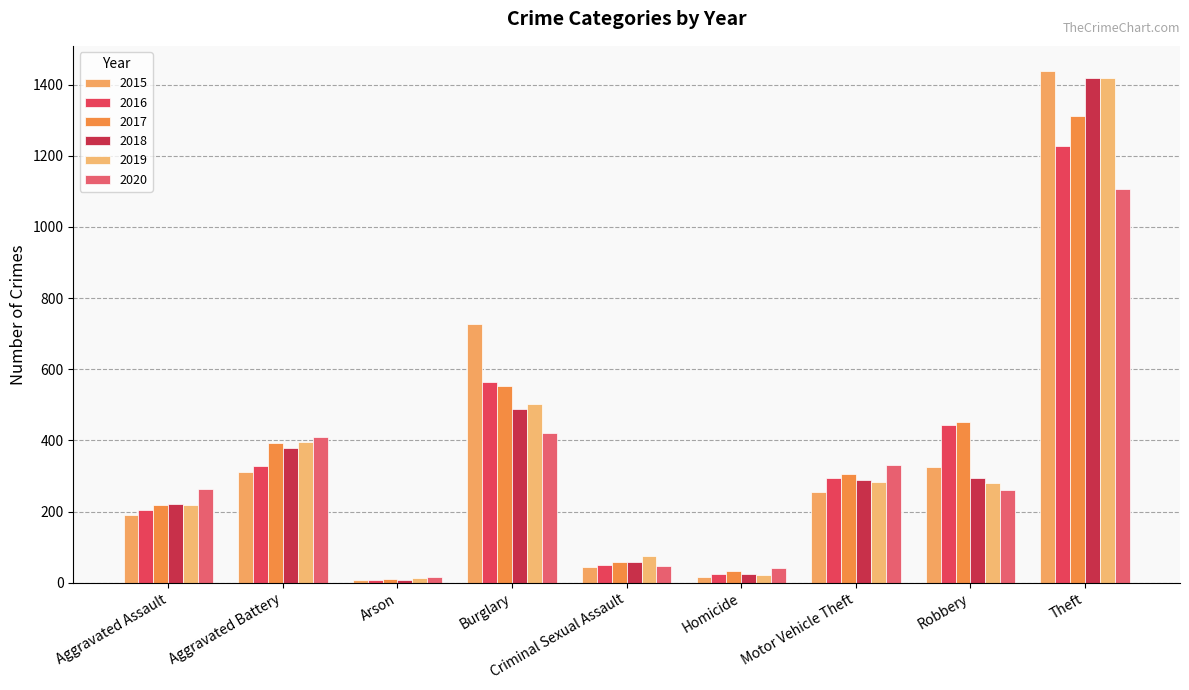

True or false: 2016 has a value of 354 at Aggravated Assault.

False